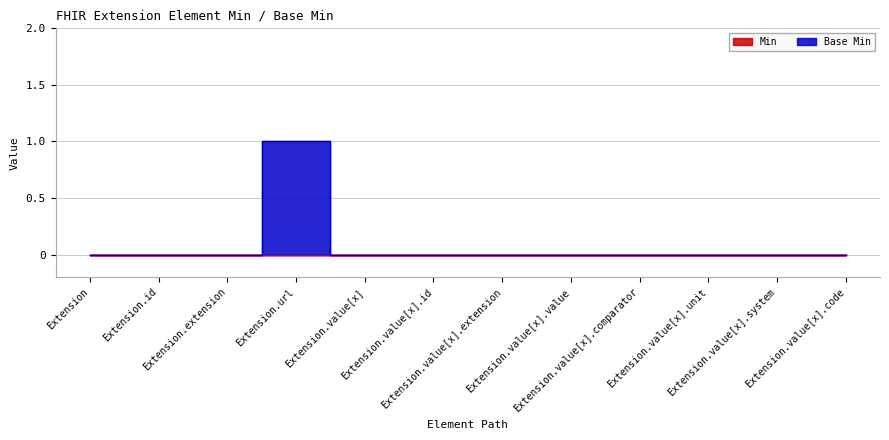

Reading left to right, list all the values displayed in this chart.

Extension=0	Extension.id=0	Extension.extension=0	Extension.url=1	Extension.value[x]=0	Extension.value[x].id=0	Extension.value[x].extension=0	Extension.value[x].value=0	Extension.value[x].comparator=0	Extension.value[x].unit=0	Extension.value[x].system=0	Extension.value[x].code=0